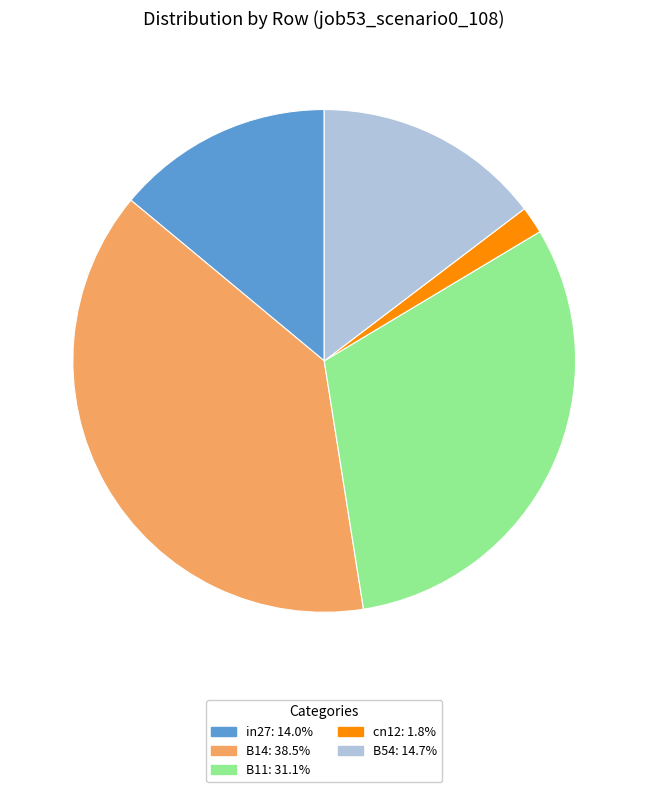

How many segments does this pie chart have?

5